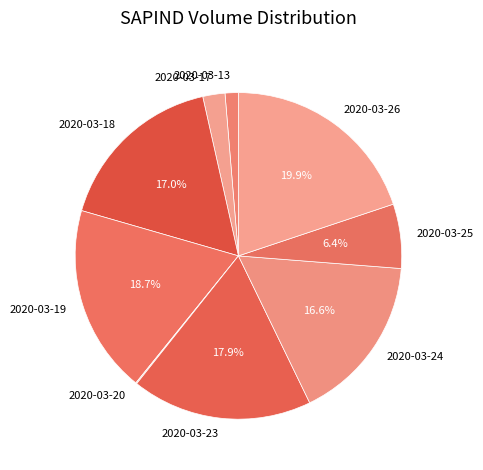

To the nearest percent, what portion does 2020-03-24 represent?

17%